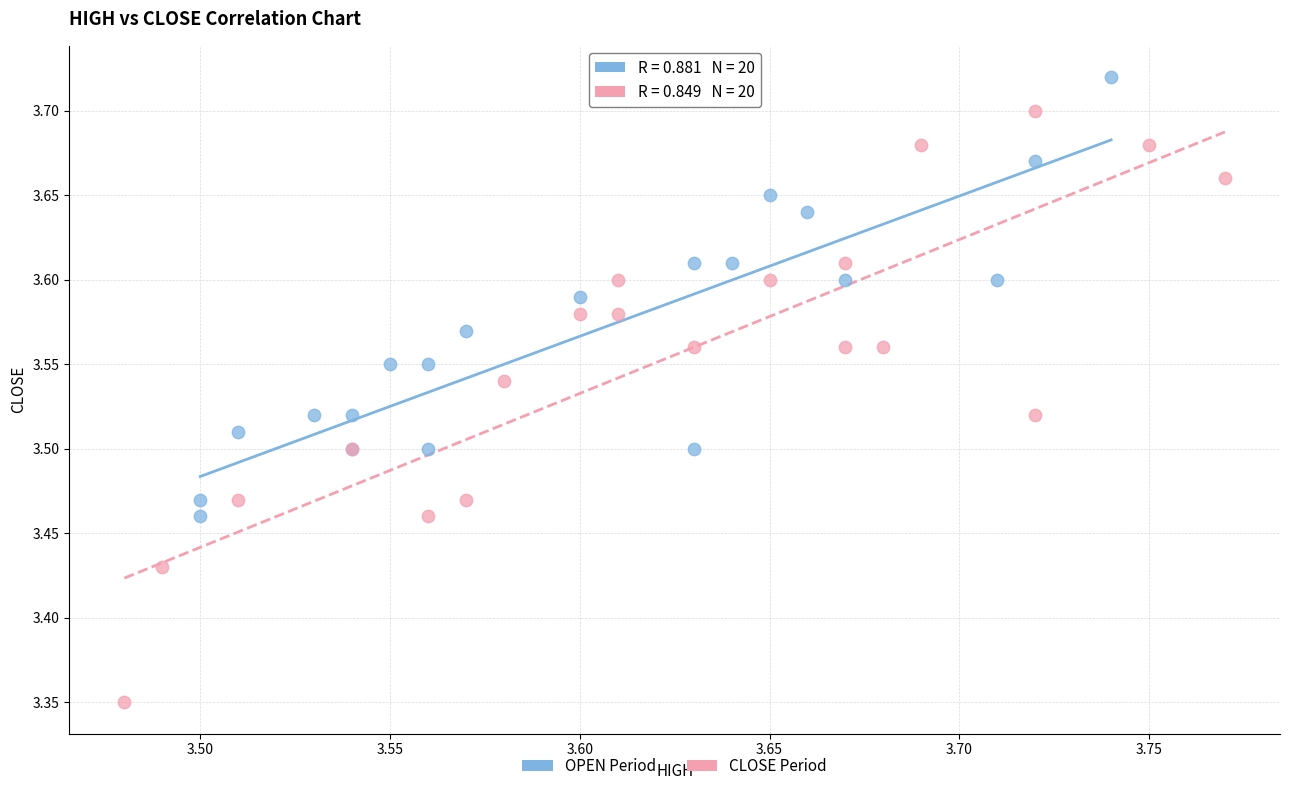

Which series contains the highest Y value?

OPEN Period